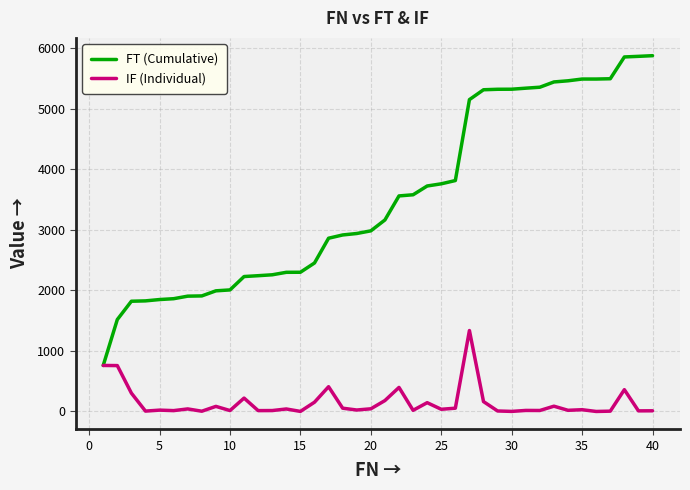

Rank the series by their maximum value, from lowest to highest.

IF (Individual), FT (Cumulative)